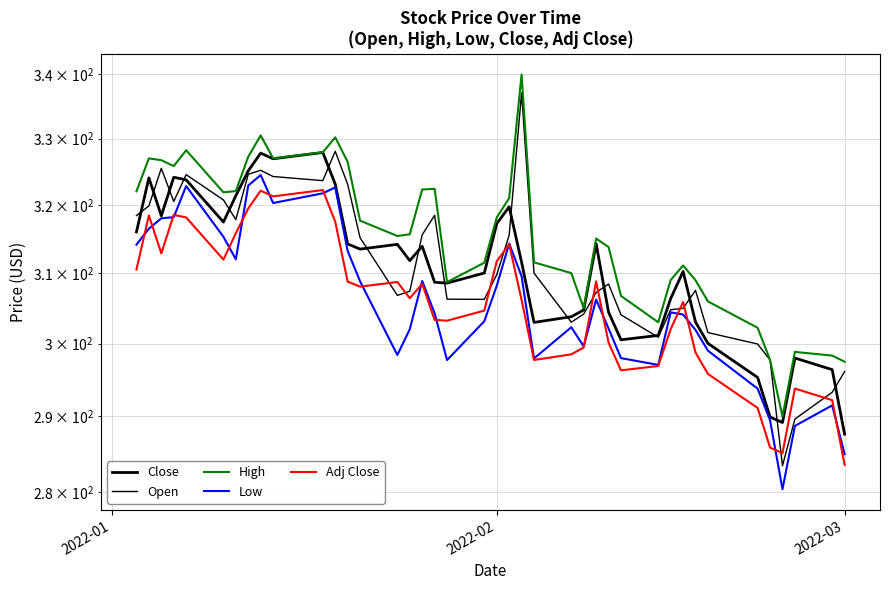

What is the sum of all High values?

12620.4